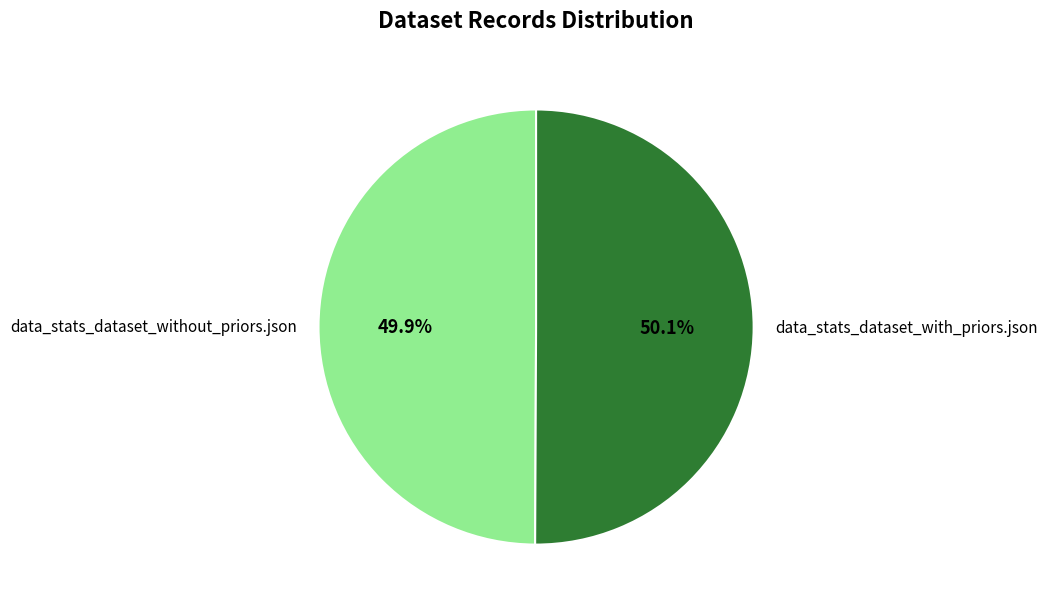

What is the ratio of the value at data_stats_dataset_without_priors.json to the value at data_stats_dataset_with_priors.json?

1.0